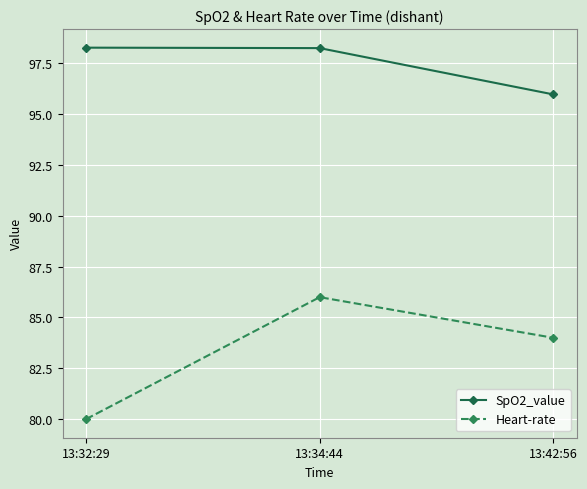

Which series has the widest spread of values?

Heart-rate